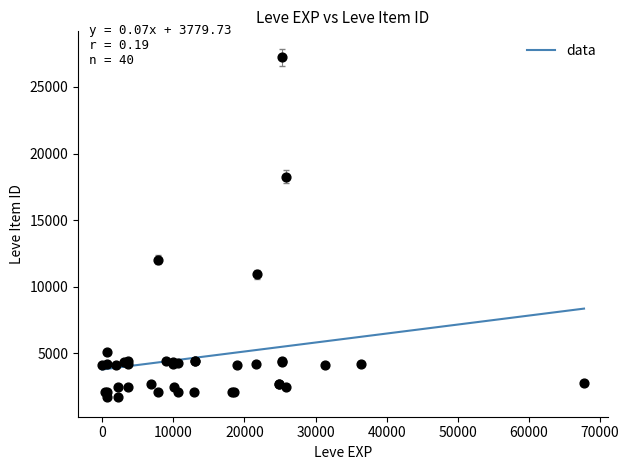

What Y value in the scatter plot is closest to 14448?

12018